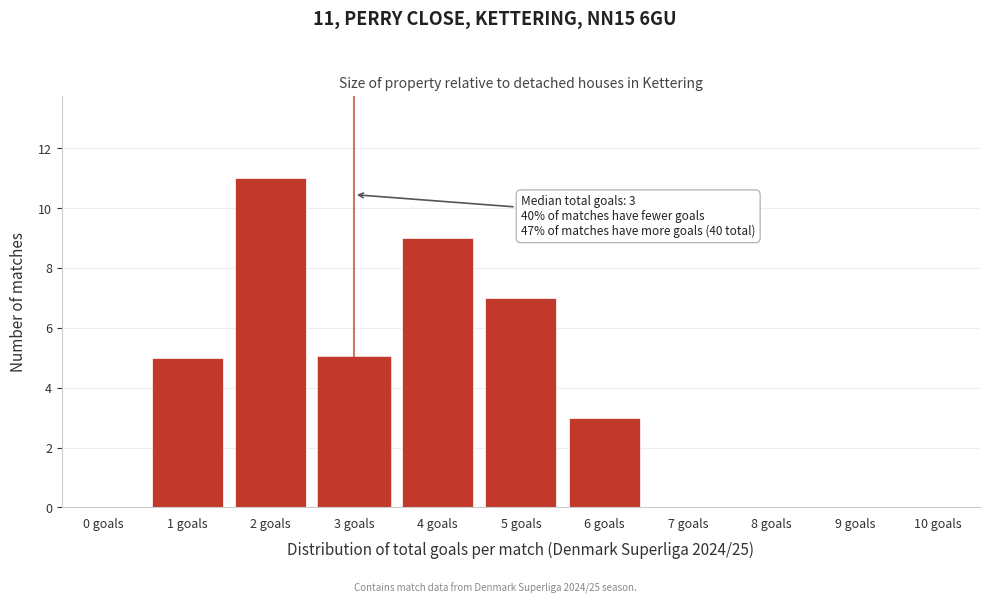

Reading left to right, extract all data points from this chart.

0 goals=0	1 goals=5	2 goals=11	3 goals=5	4 goals=9	5 goals=7	6 goals=3	7 goals=0	8 goals=0	9 goals=0	10 goals=0